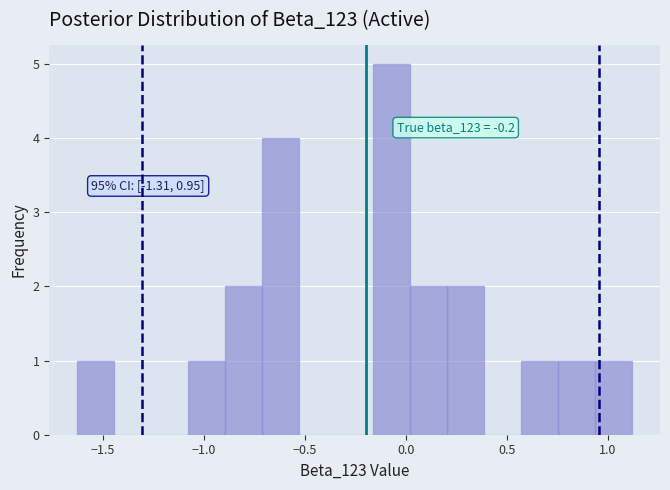

Around what value on the x-axis is the tallest bar? Give the approximate position of its centre, as read against the axis.

-0.05